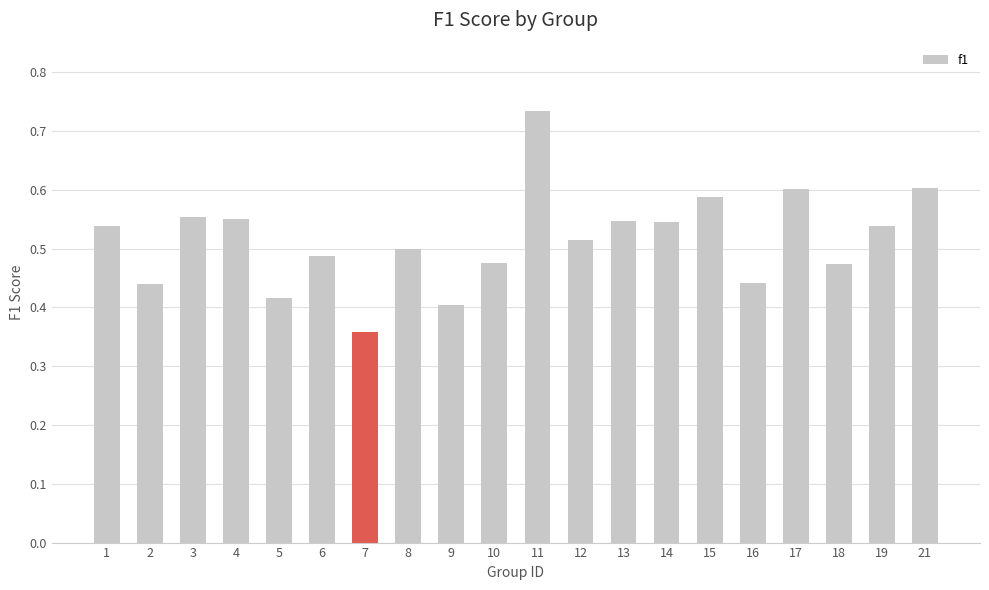

How many categories are shown in the chart?

20